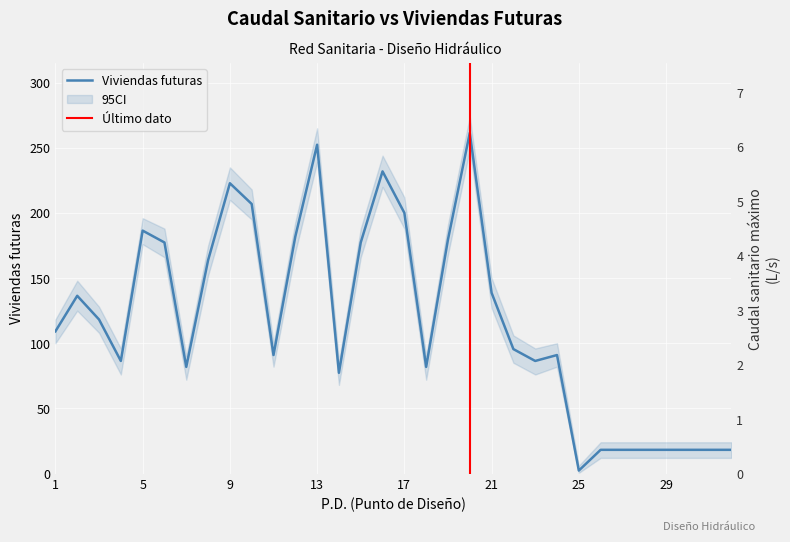

What is the minimum value shown in the chart?

2.3